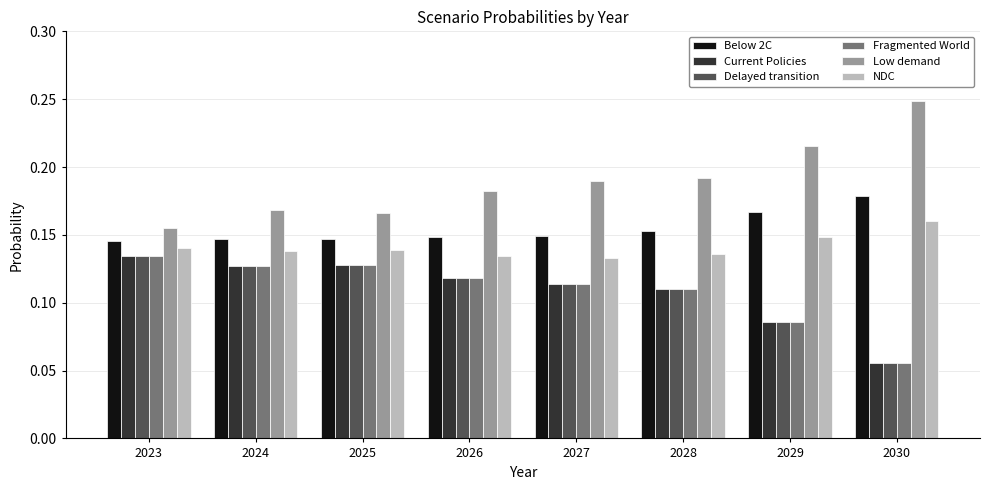

What is the total value across all series at 2023?

0.8